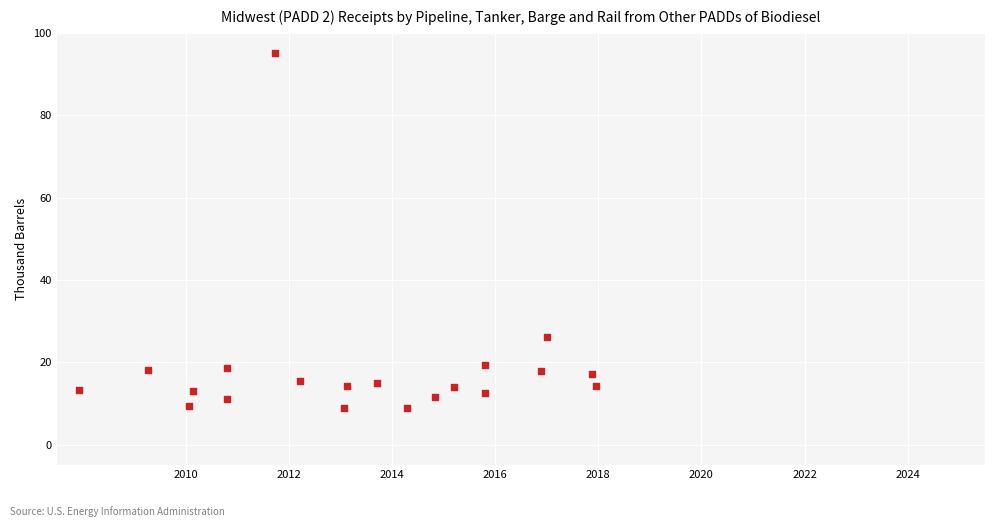

What is the range of X values (max minus min)?

10.0